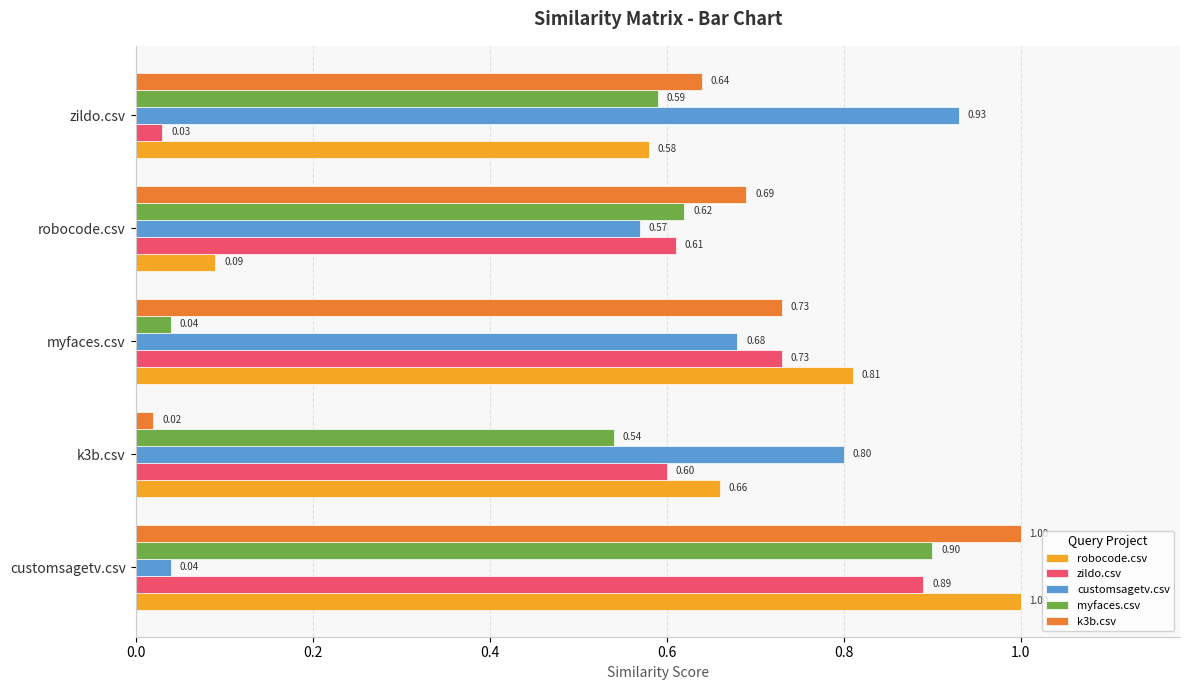

At which category does the chart reach its peak across all series?

customsagetv.csv